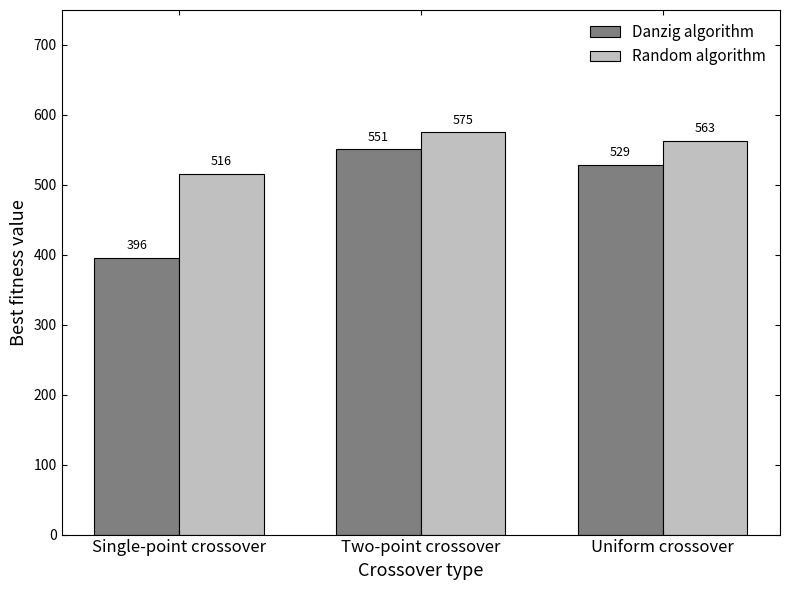

What is the difference between the maximum and minimum values in the Danzig algorithm series?

155